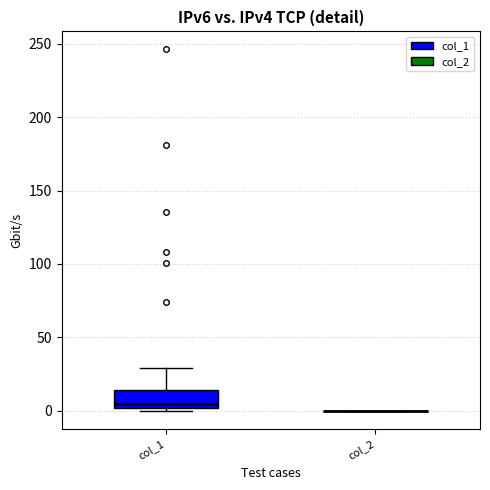

Reading left to right, read every box against the y-axis: the position of its median line, the range the box covers, and the ends of its whiskers. The values are not printed on the chart, so give them approximately, as read against the axis.

col_1: median 5, box 0 to 15, whiskers 0 (just below the box's lower edge) to 30
col_2: box collapsed to a line at 0, whiskers 0 to 0